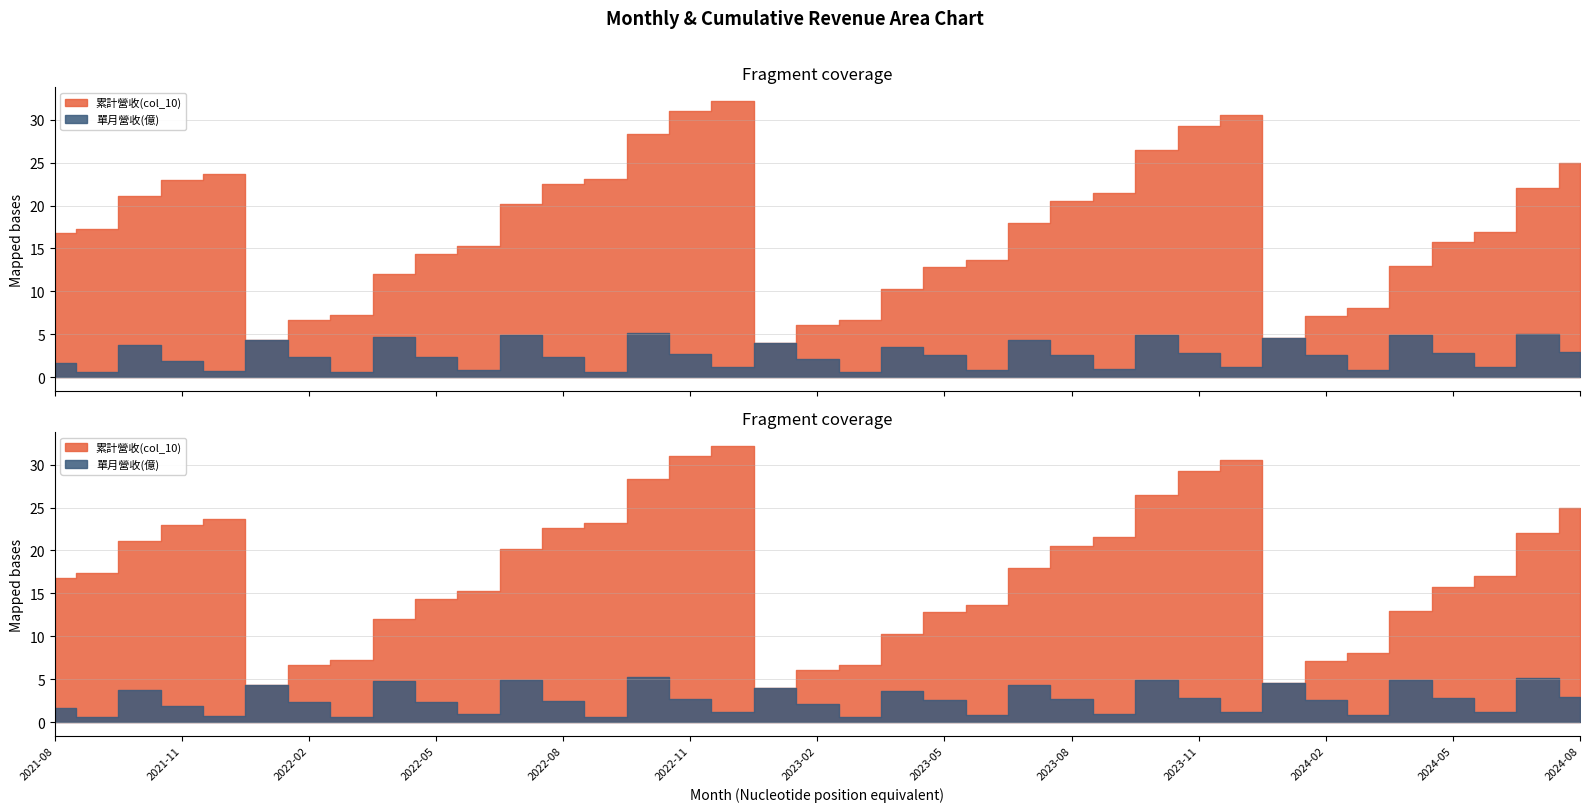

Between 2021-10 and 2022-04, which series saw the biggest shift?

累計營收(col_10)